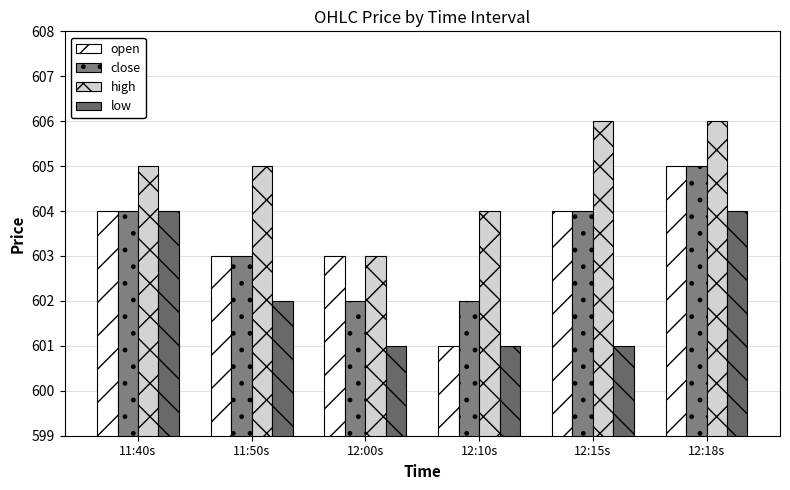

What is the total value across all series at 12:00s?

2409